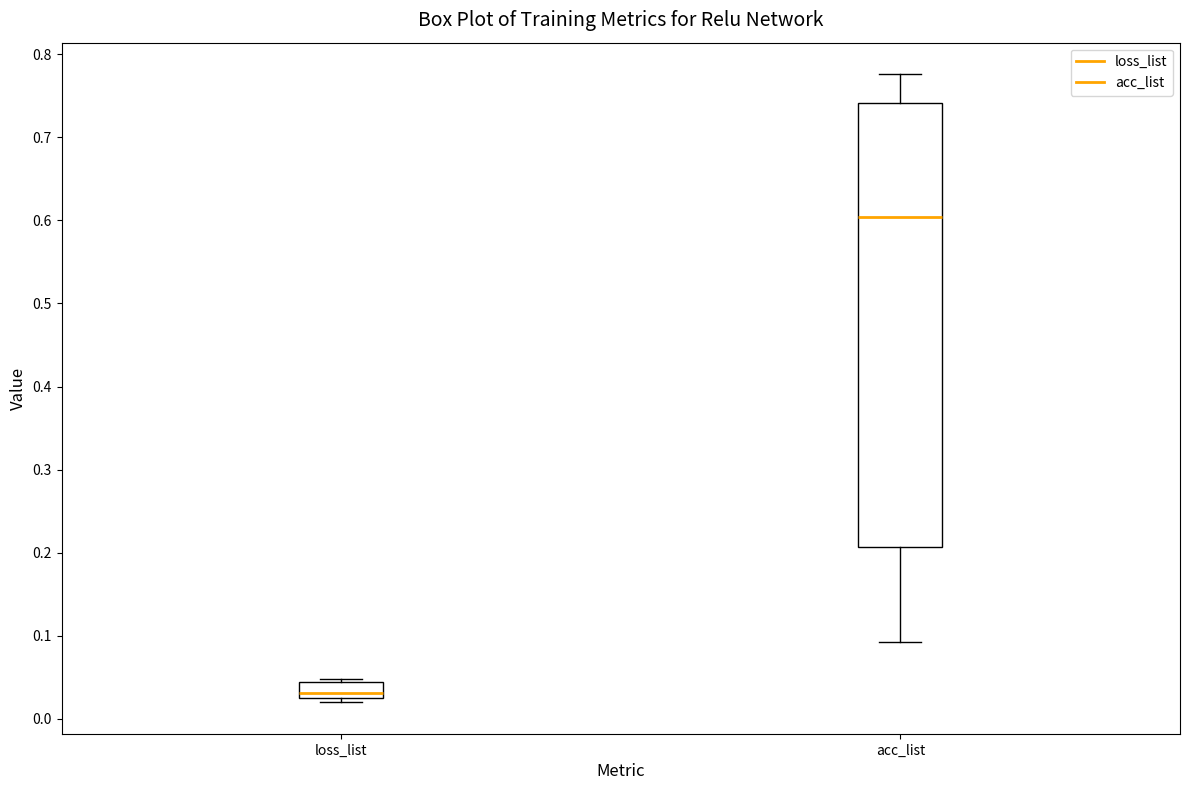

Where is the upper edge of the box for loss_list on the y-axis? The values are not printed on the chart, so give them approximately, as read against the axis.

0.04